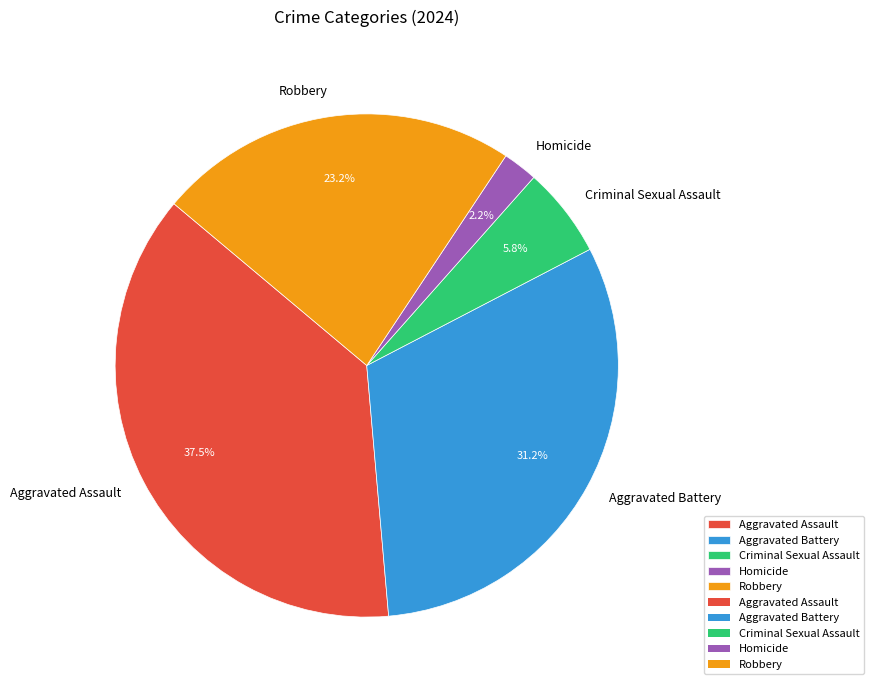

Is it true that Criminal Sexual Assault is 6% of the pie?

True